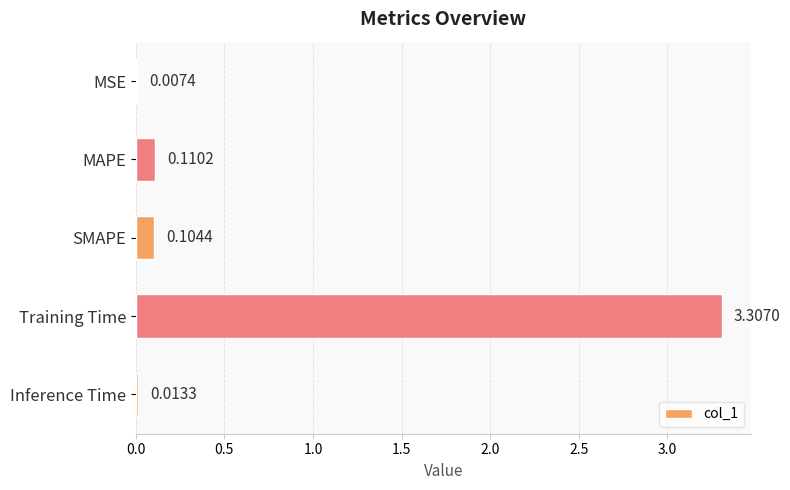

Which has a higher value, SMAPE or MAPE?

MAPE